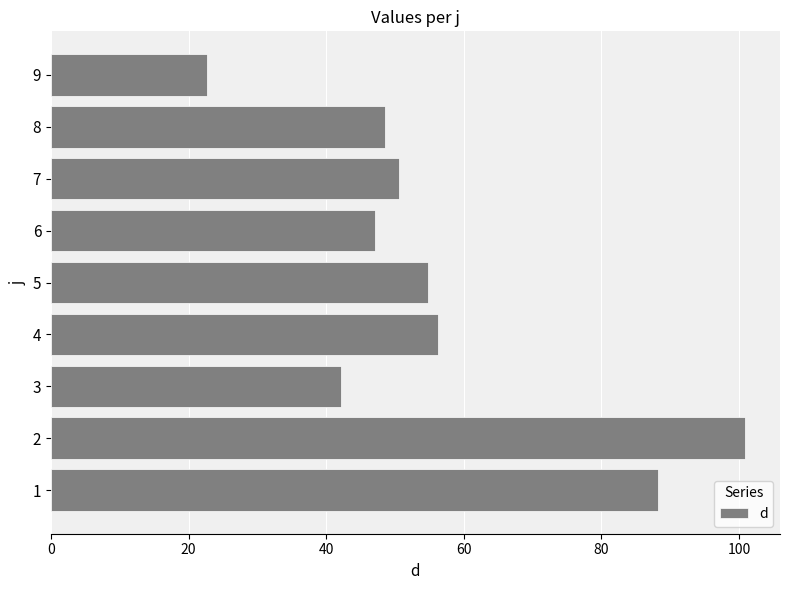

What is the change in value from 3 to 6?

+5.0